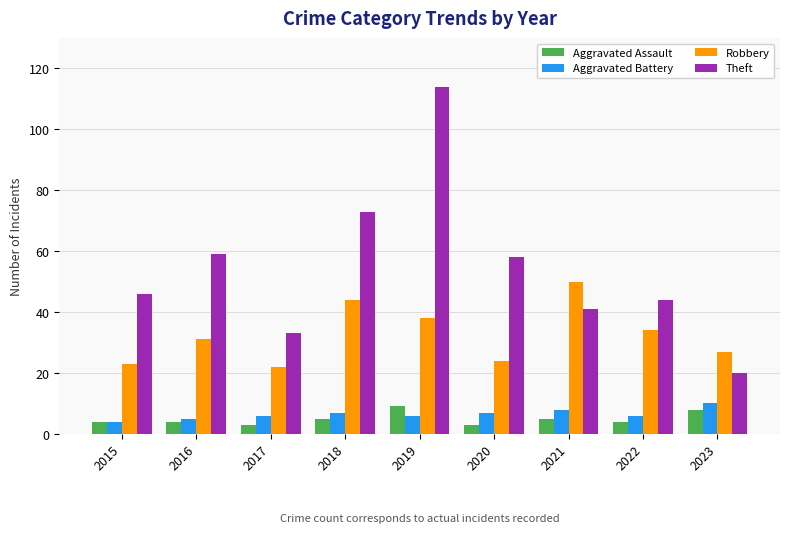

The value of Robbery at 2020 is 37. True or false?

False